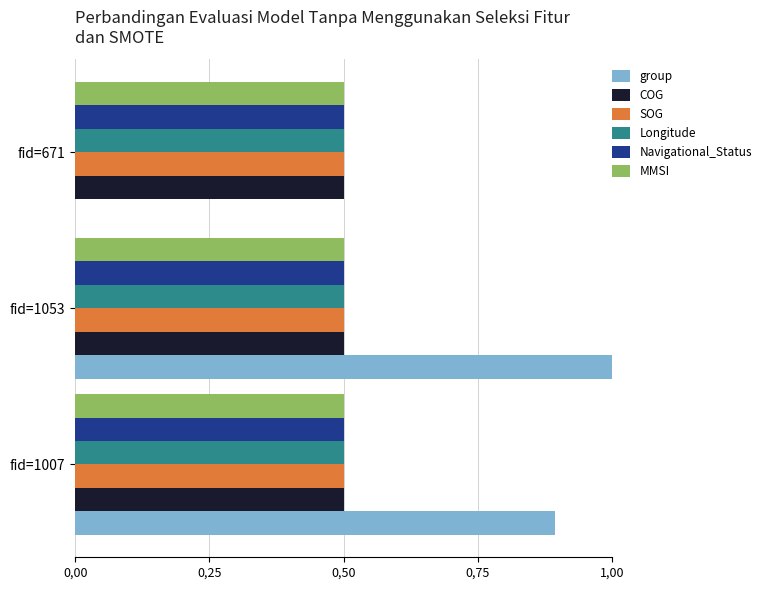

What are all the series names shown in the legend?

group, COG, SOG, Longitude, Navigational_Status, MMSI